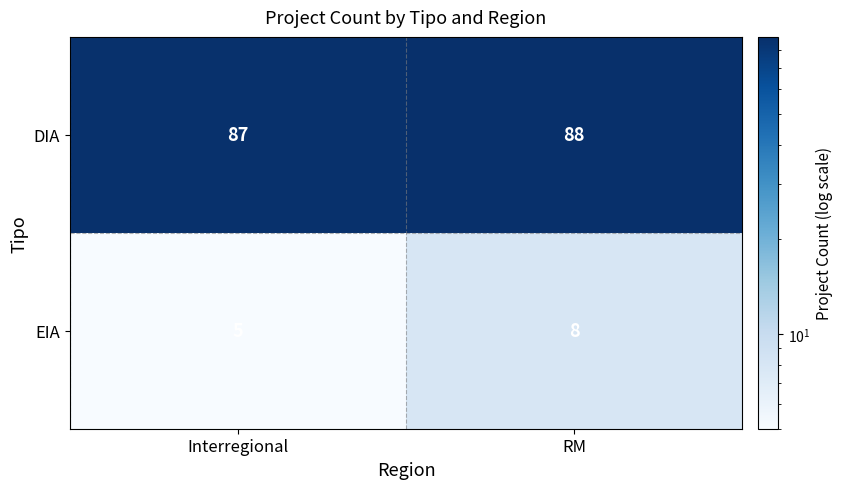

Reading left to right, what are all the values shown in this chart?

DIA: 87	88
EIA: 5	8